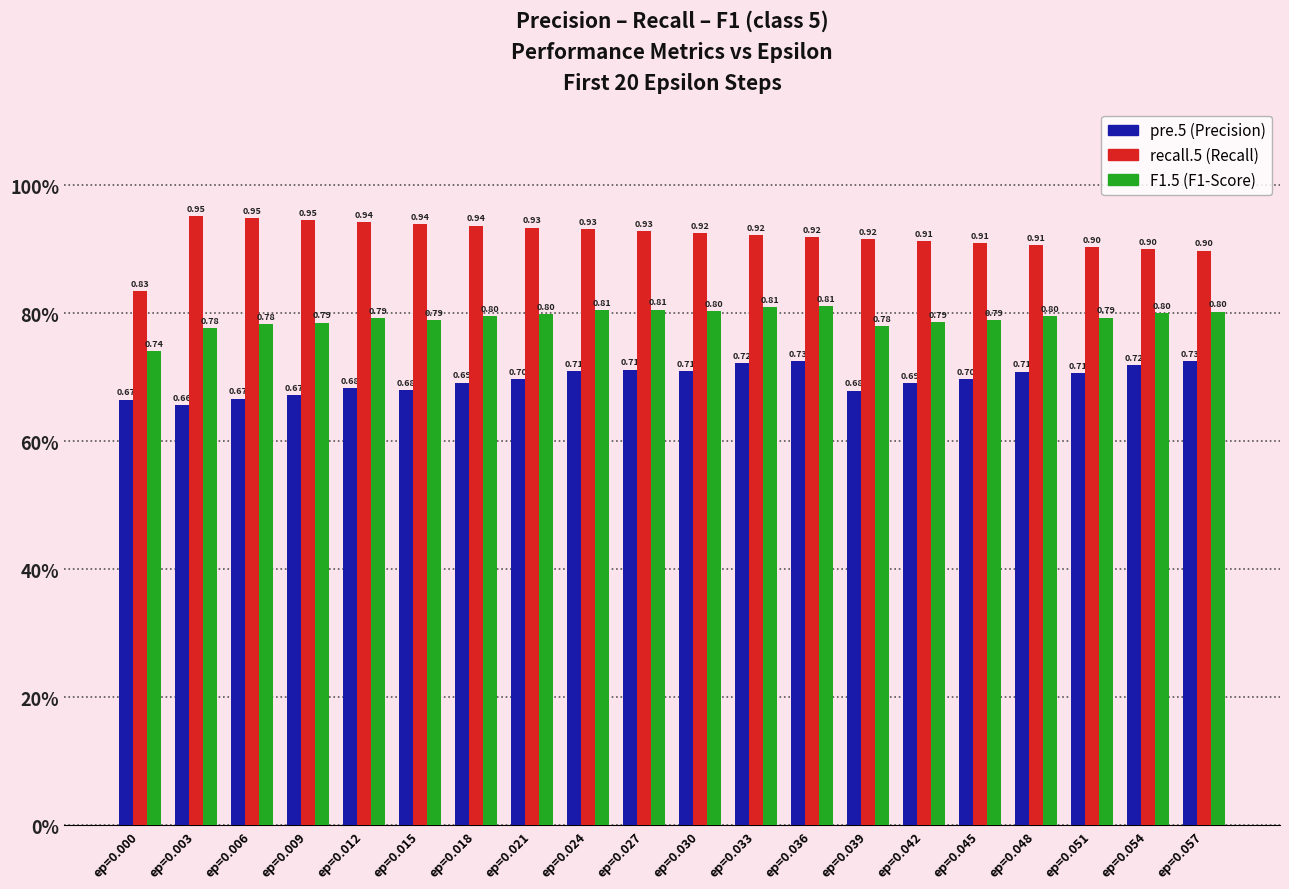

The value of F1.5 at ep=0.054 is 0.4. True or false?

False